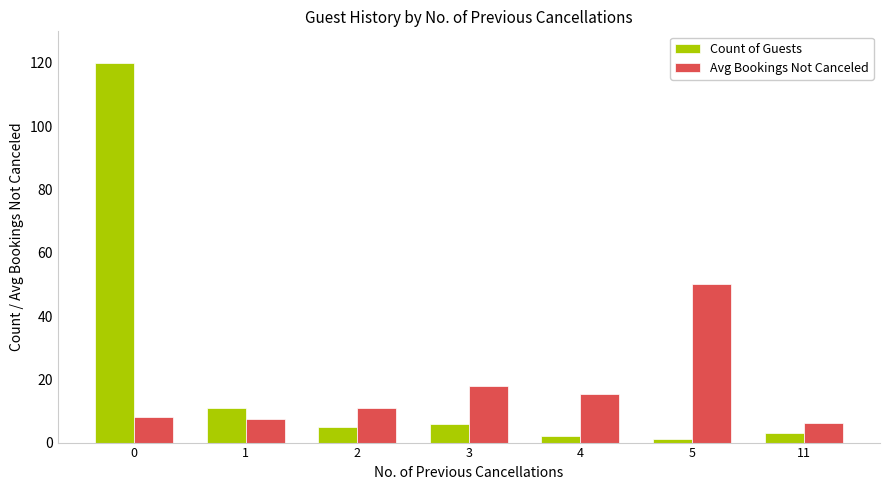

Reading left to right, extract all data points from this chart.

Count of Guests: 120.0	11.0	5.0	6.0	2.0	1.0	3.0
Avg Bookings Not Canceled: 8.1	7.5	11.0	18.0	15.5	50.0	6.3